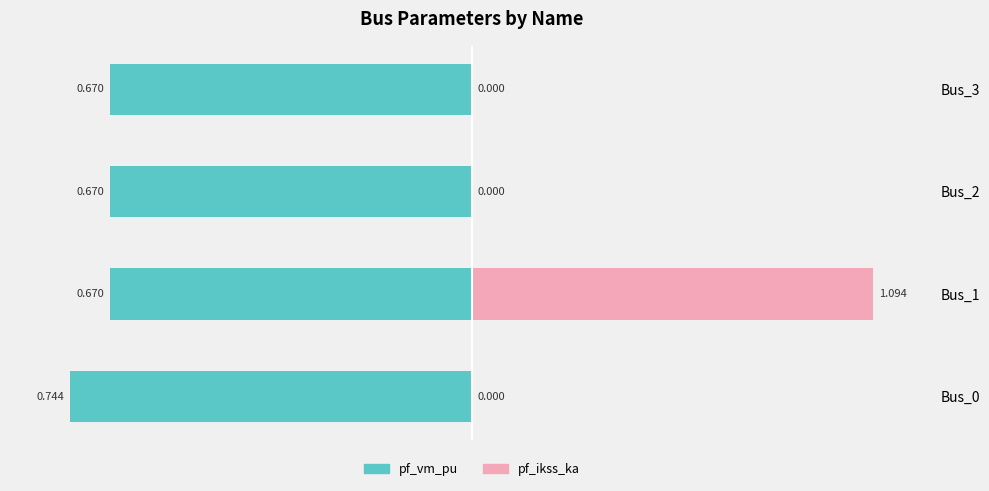

The pf_ikss_ka series shows 30.1 at Bus_3. True or false?

False